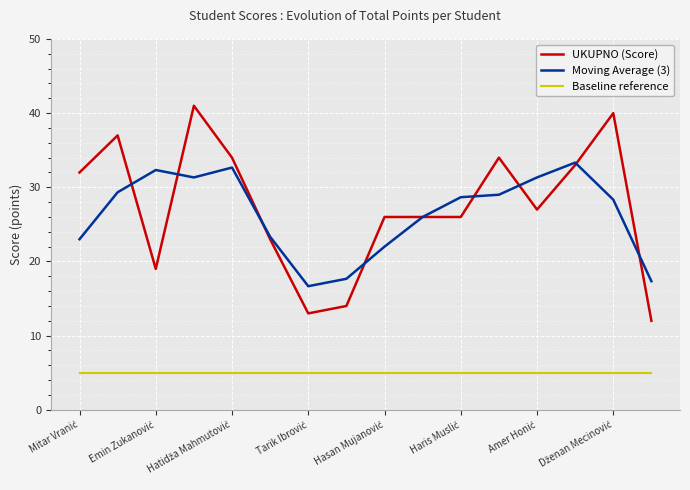

Which series has the widest spread of values?

UKUPNO (Score)